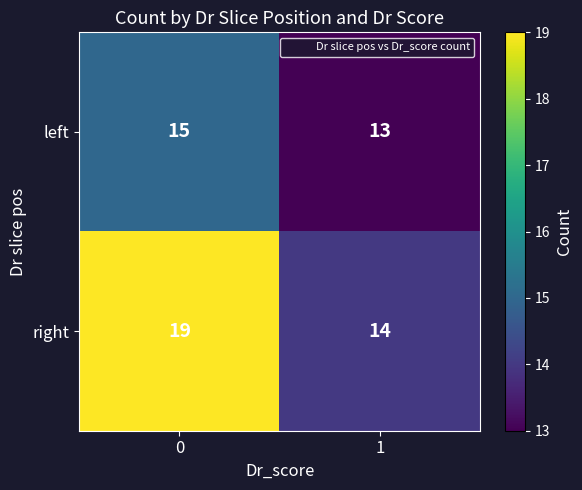

Which series has the largest range (max minus min)?

right